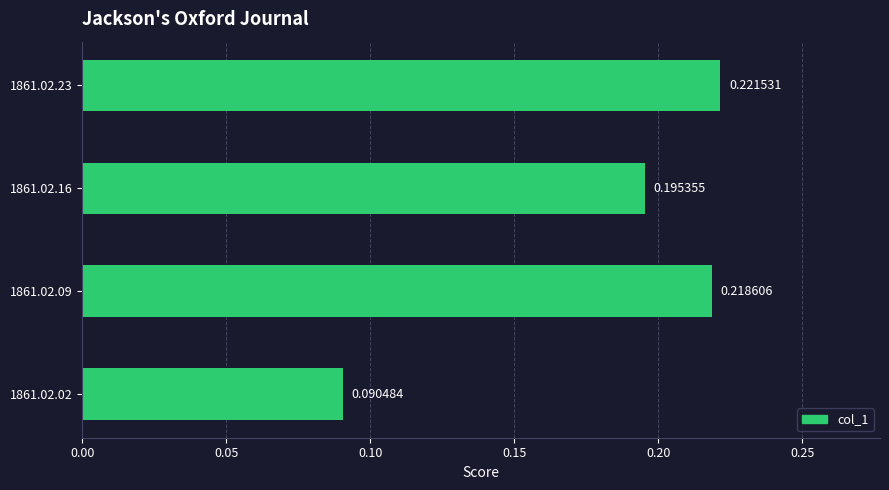

What is the change in value from 1861.02.02 to 1861.02.16?

+0.1